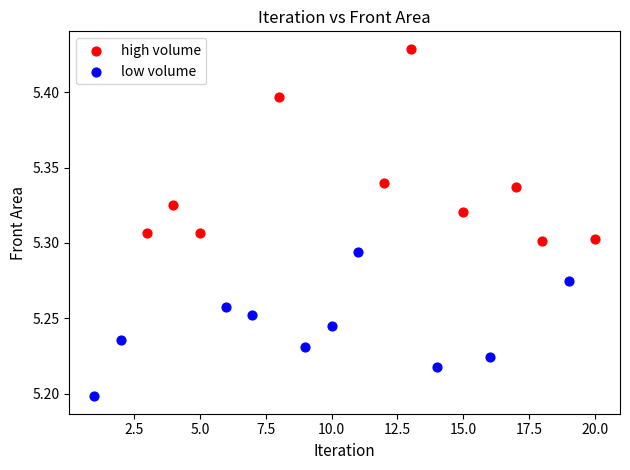

Which series has the largest Y range (max minus min)?

high volume